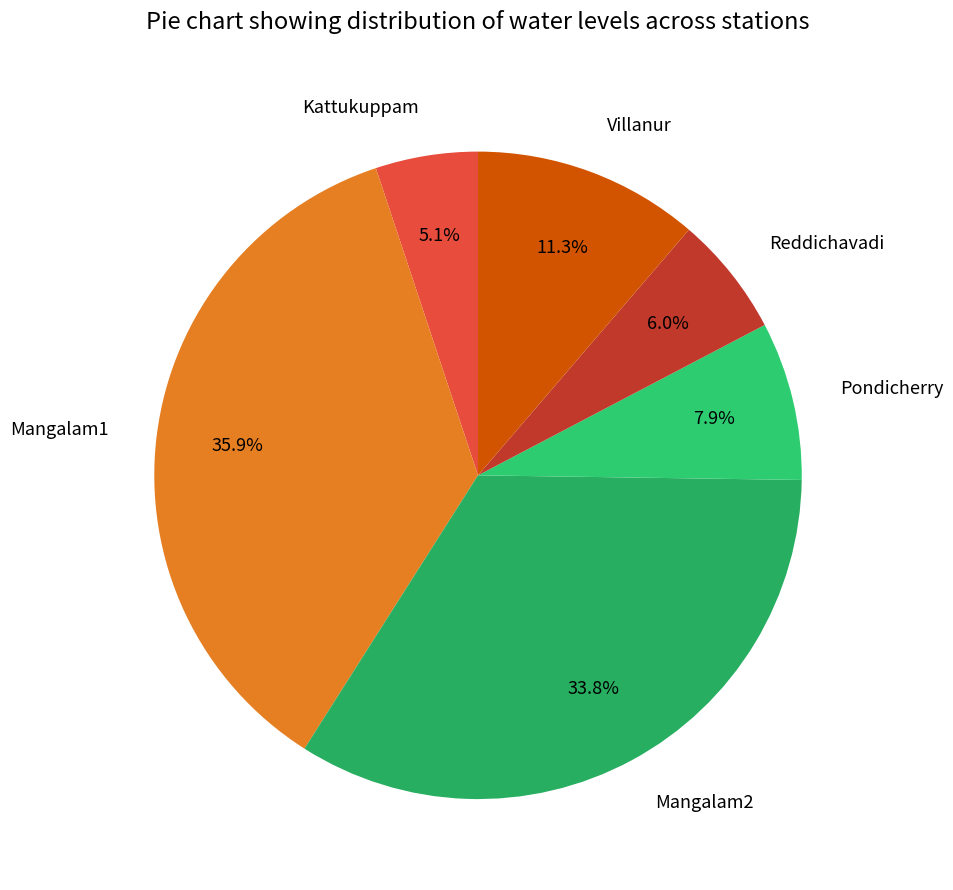

Count the number of slices in the pie.

6